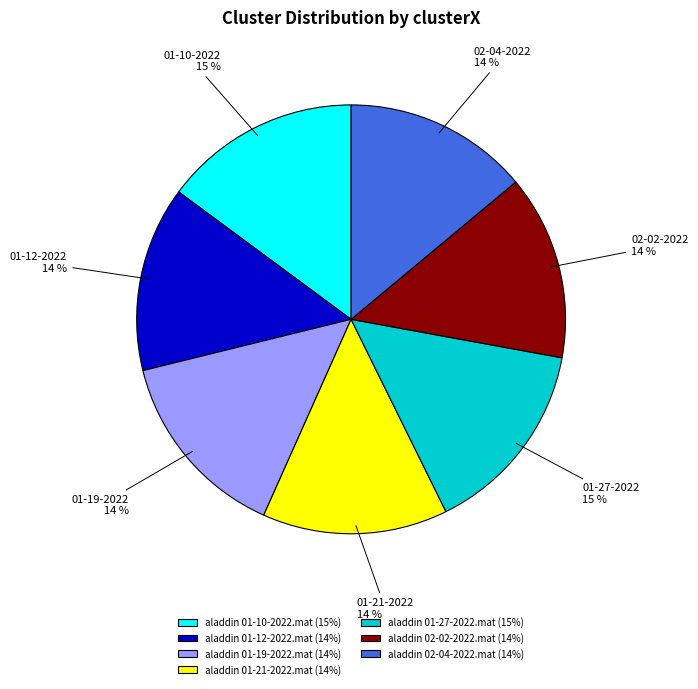

Is it true that aladdin 01-19-2022.mat (14%) is 2% of the pie?

False